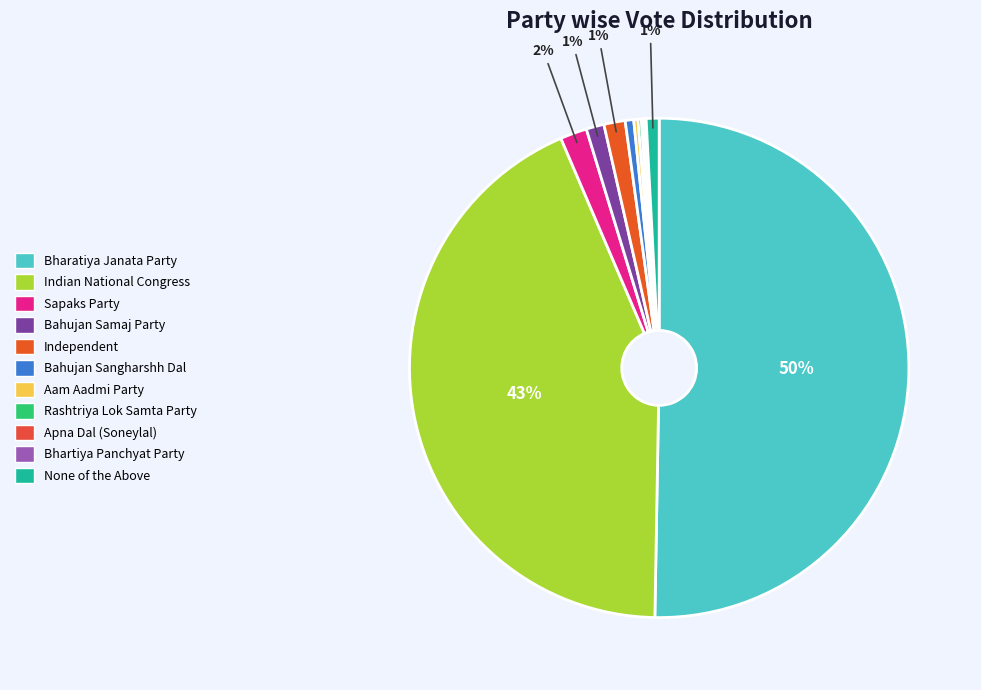

The Independent slice represents 14% of the pie. True or false?

False